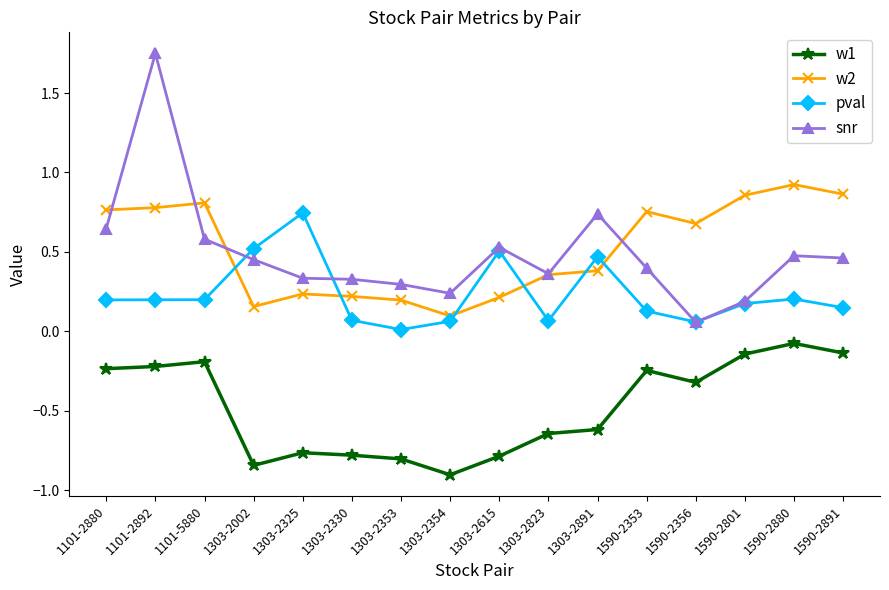

What is the minimum value shown in the chart?

-0.9